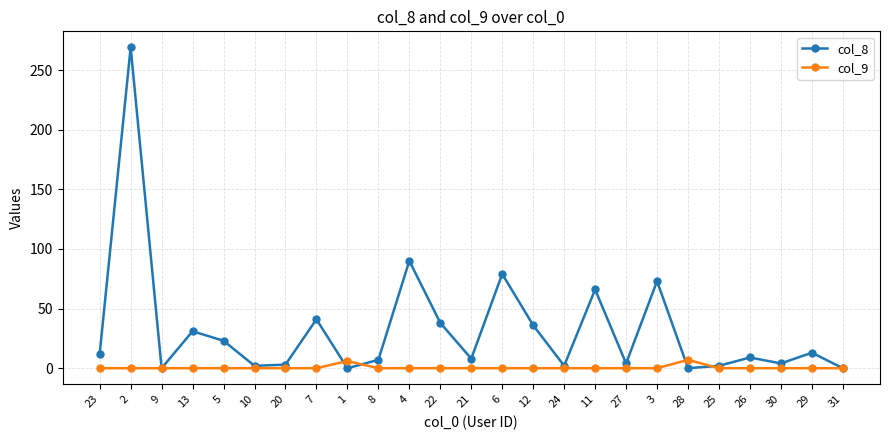

At which category does col_8 reach its first local peak?

2